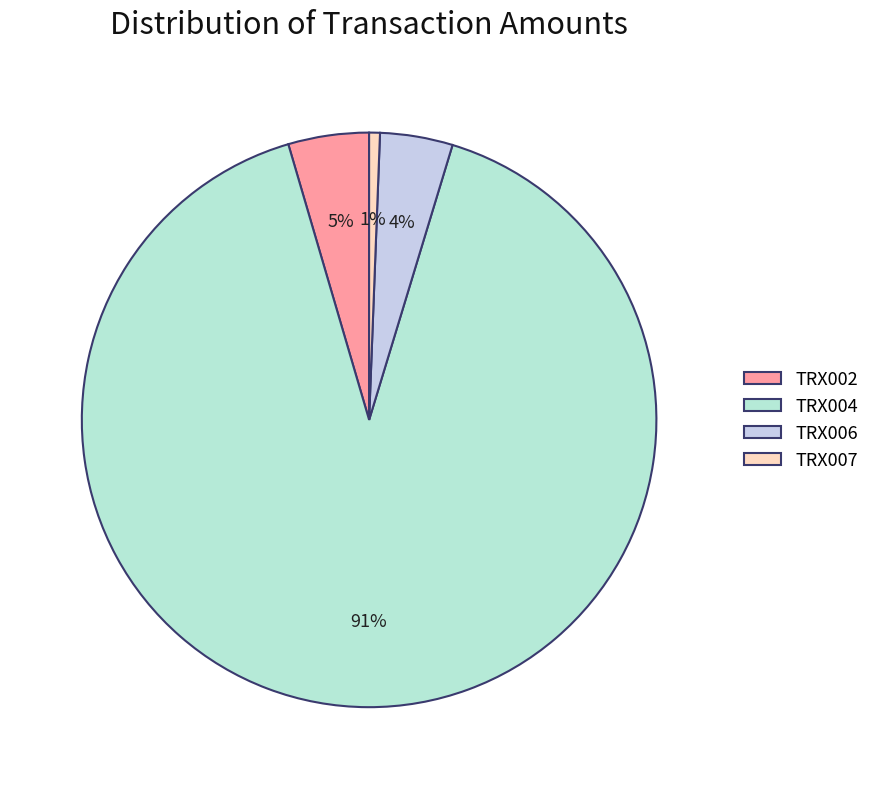

What is the majority slice?

TRX004